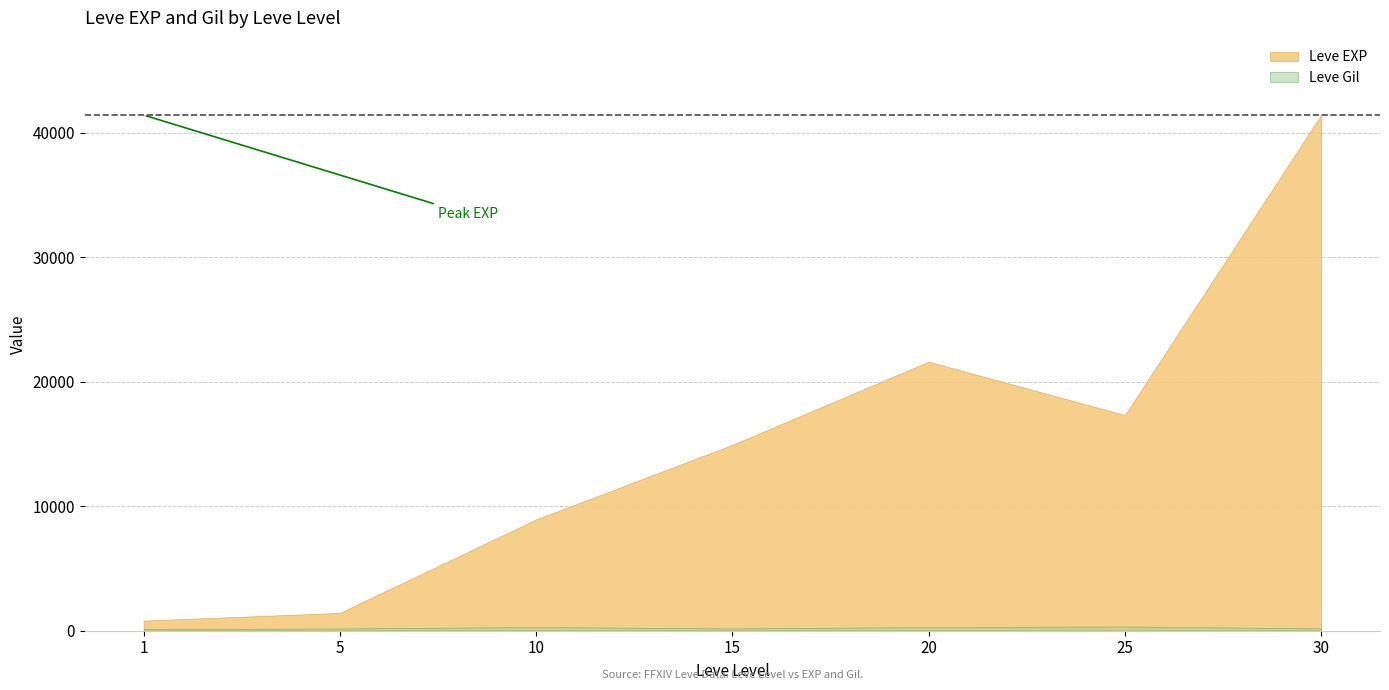

Reading left to right, list all the values displayed in this chart.

Leve EXP: 1=800	5=1420	10=8930	15=14920	20=21600	25=17310	30=41410
Leve Gil: 1=113	5=169	10=284	15=172	20=281	25=326	30=175